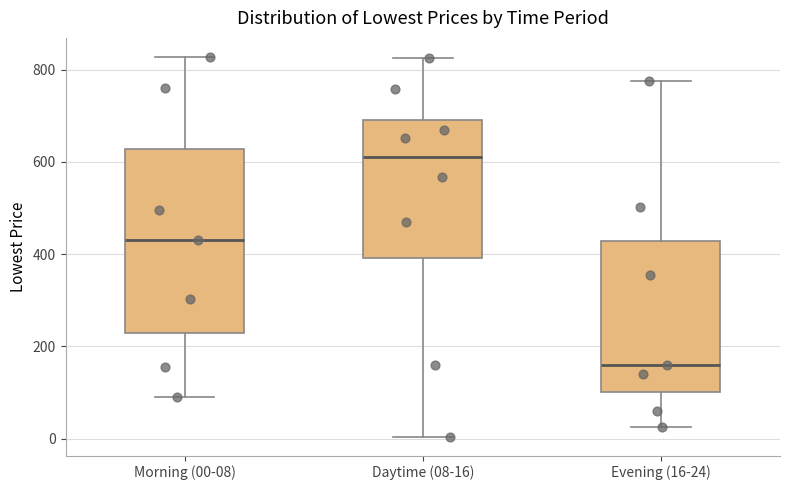

Where does the upper whisker of the box for Morning (00-08) end on the y-axis? The values are not printed on the chart, so give them approximately, as read against the axis.

820